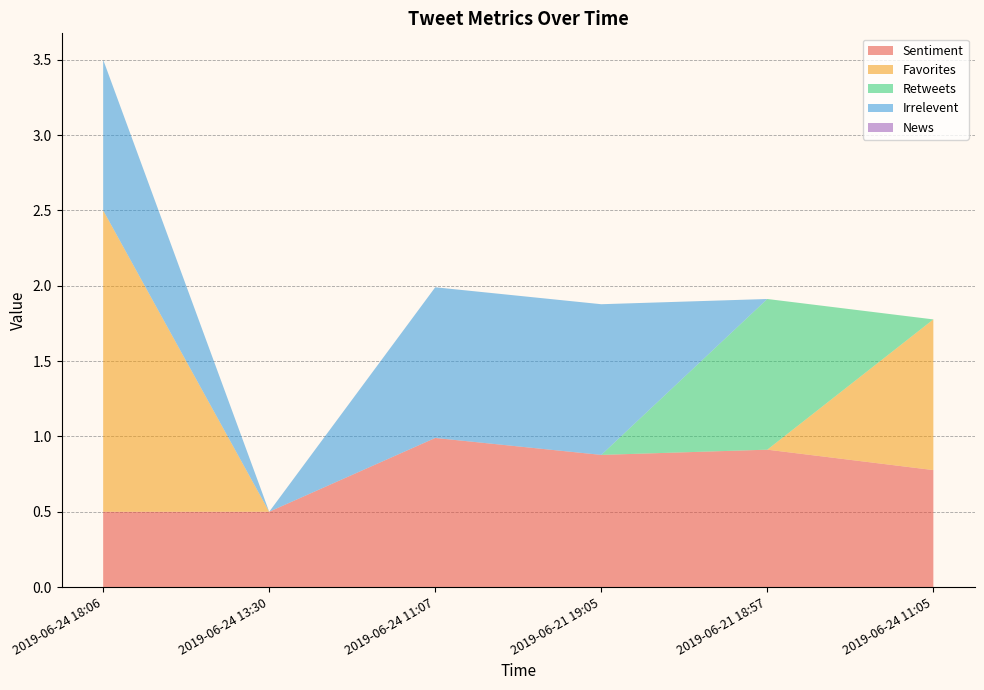

Reading left to right, what are all the values shown in this chart?

Sentiment: 0.5	0.5	1.0	0.9	0.9	0.8
Favorites: 2.0	0.0	0.0	0.0	0.0	1.0
Retweets: 0.0	0.0	0.0	0.0	1.0	0.0
Irrelevent: 1.0	0.0	1.0	1.0	0.0	0.0
News: 0.0	0.0	0.0	0.0	0.0	0.0